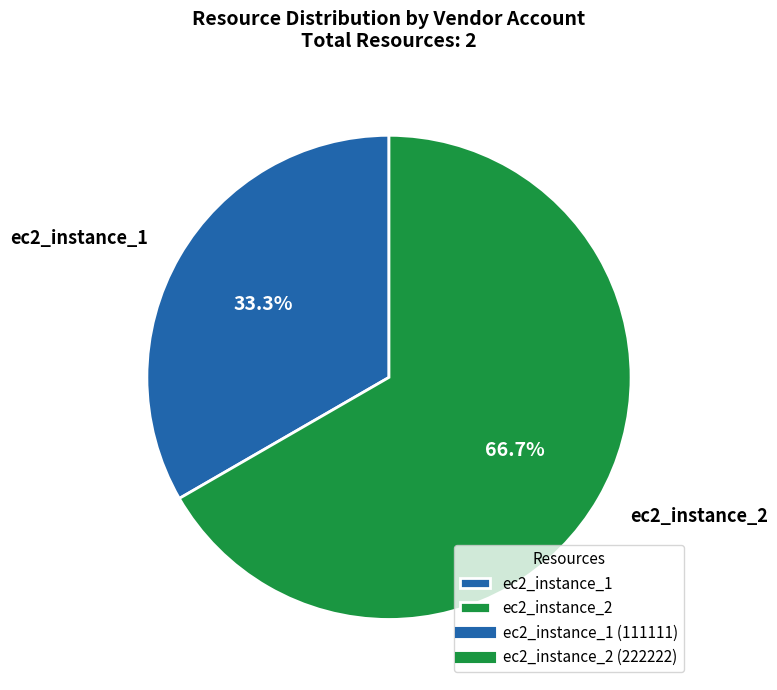

Does ec2_instance_1 represent more than half of the total?

No